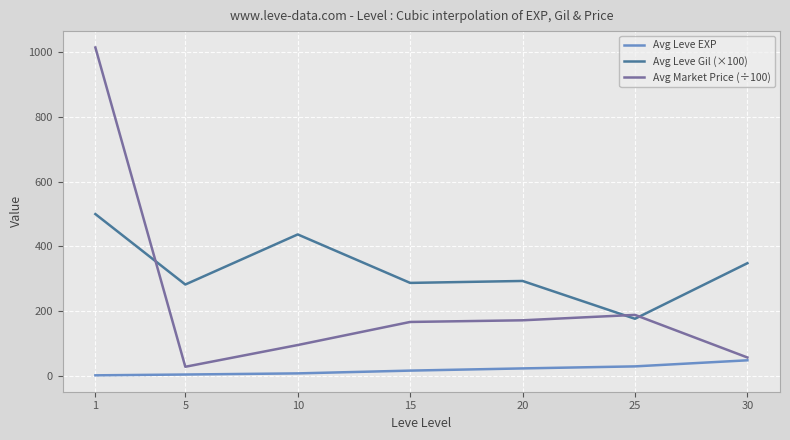

What is the spread (max minus min) of values at 20?

270.6